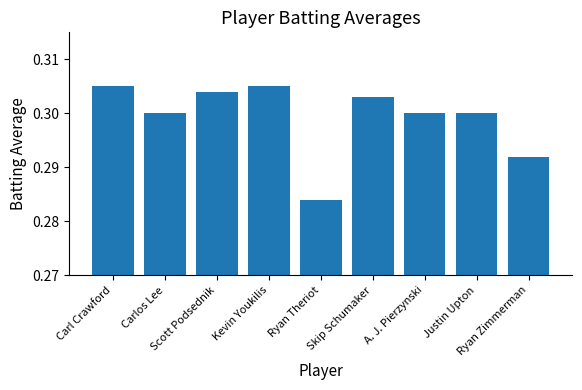

Count the values in the range 0 to 1.

9